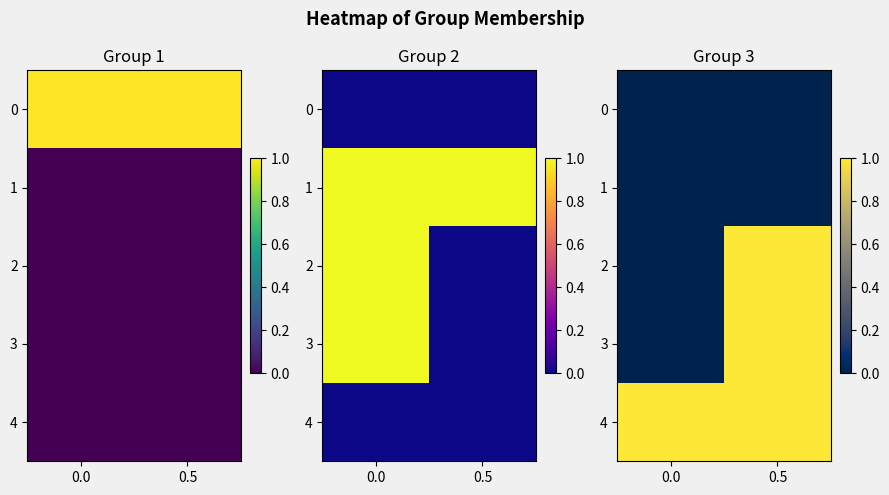

True or false: 0 has a value of 0 at 0.0.

True